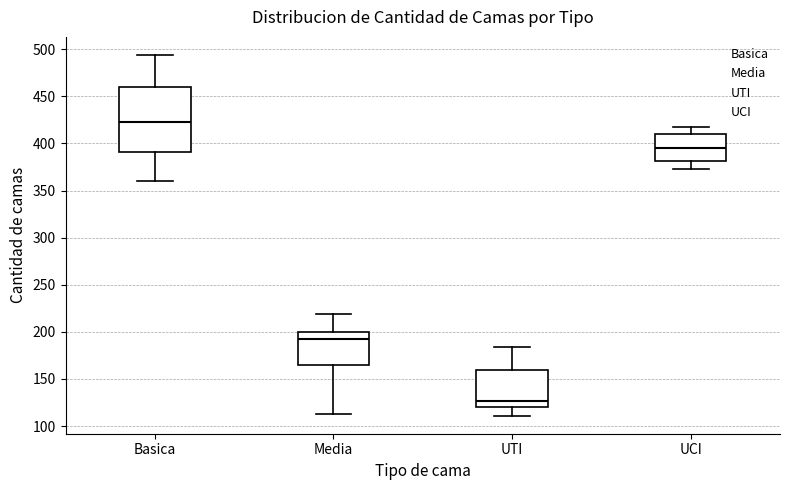

Where is the upper edge of the box for Basica on the y-axis? The values are not printed on the chart, so give them approximately, as read against the axis.

460